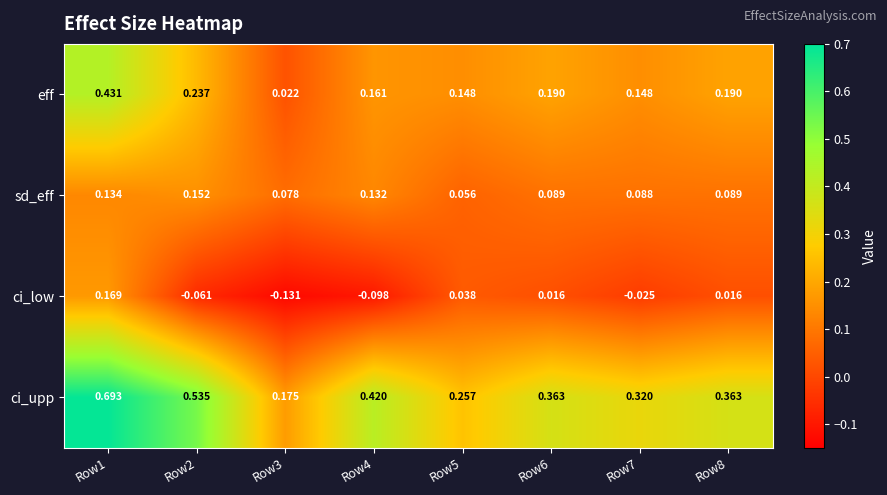

Which series has the widest spread of values?

ci_upp